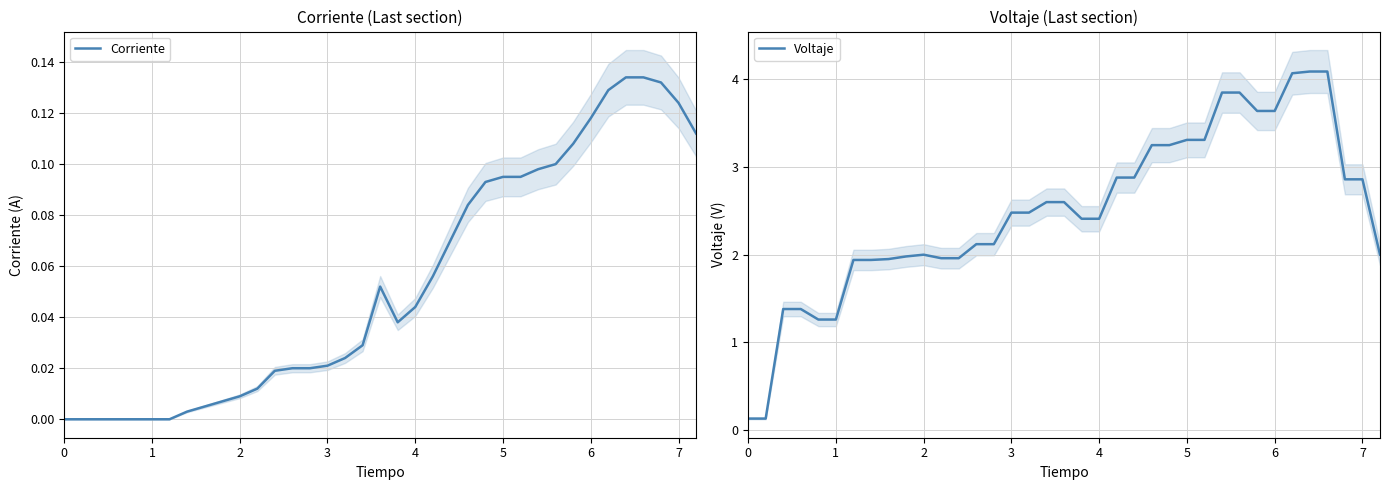

Does the chart display data point markers on the line(s)?

No